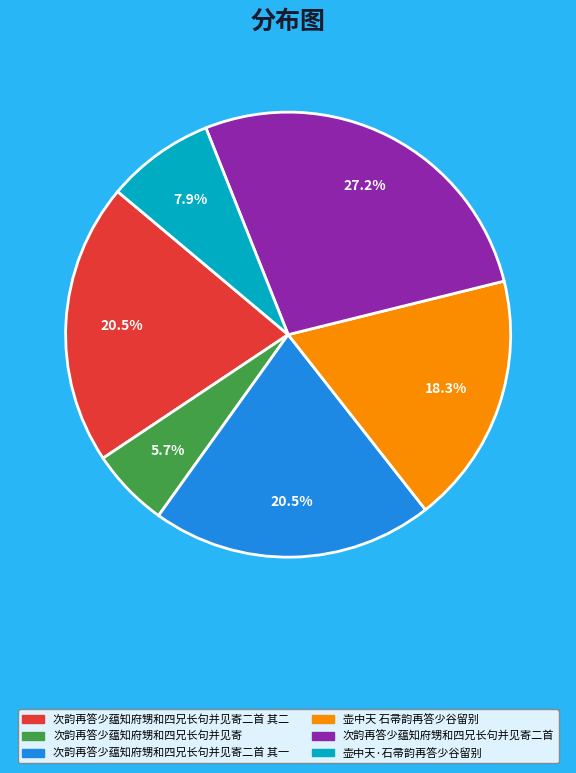

Which slice is the largest?

次韵再答少蕴知府甥和四兄长句并见寄二首